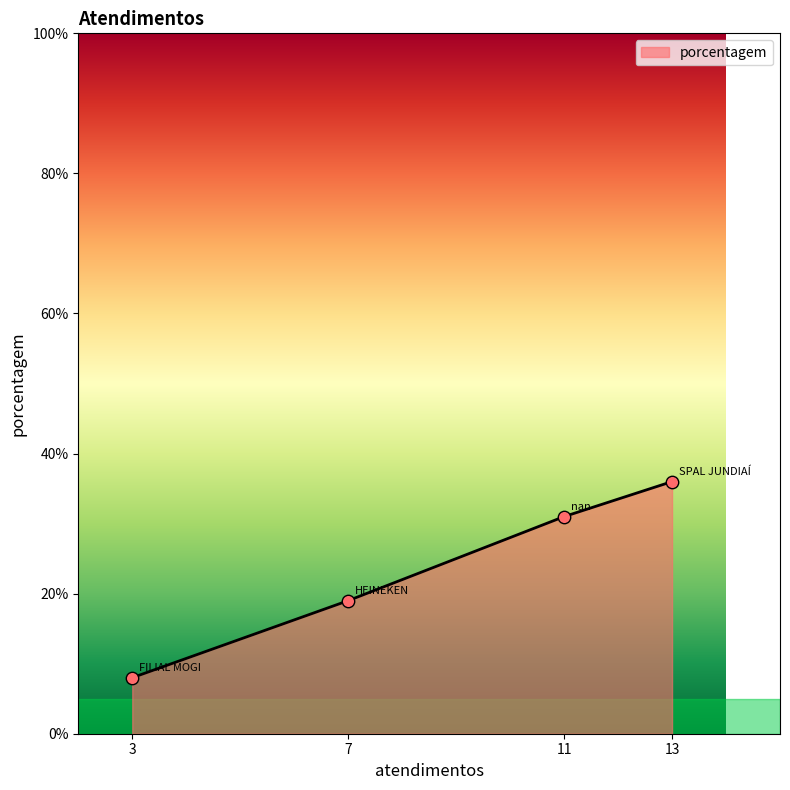

Approximately how many times larger is the value at 13 compared to 11?

1.2